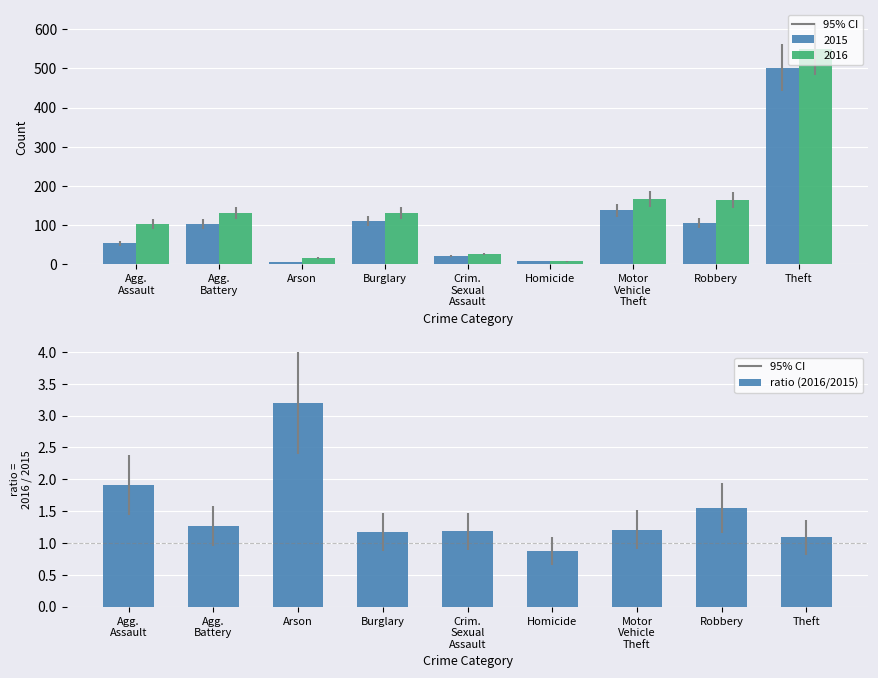

What is the label of the 7th bar from the left?

Motor
Vehicle
Theft